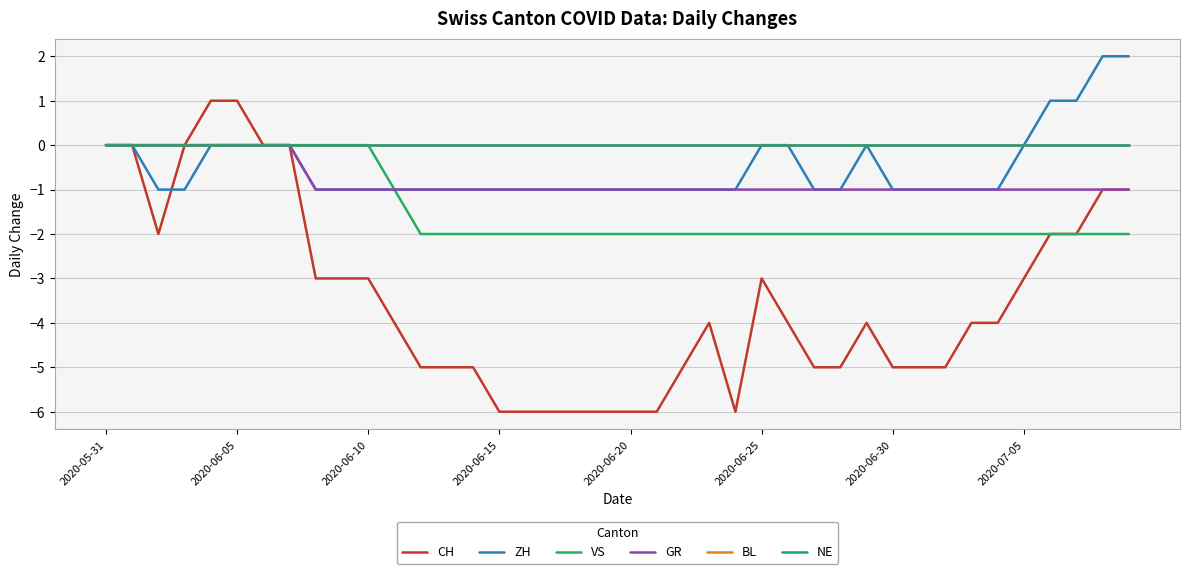

At which label is GR closest to 0?

2020-05-31